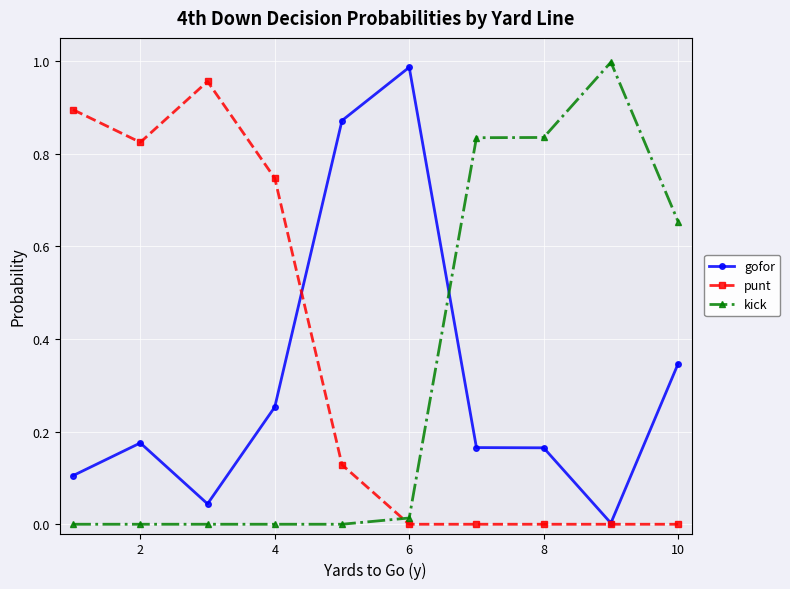

True or false: punt has more than 0 points higher than both neighbors.

True